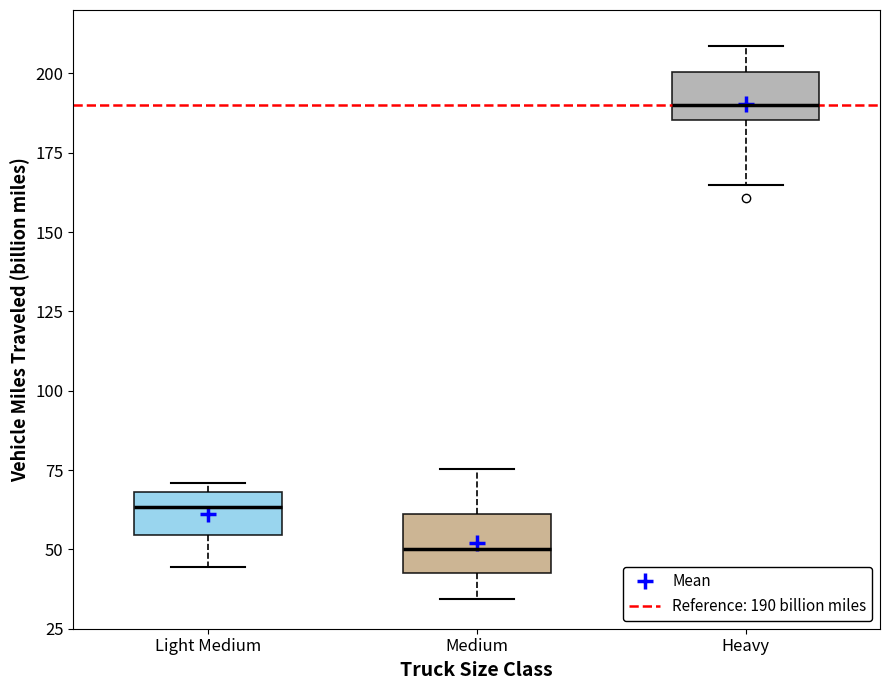

Reading left to right, read every box against the y-axis: the position of its median line, the range the box covers, and the ends of its whiskers. The values are not printed on the chart, so give them approximately, as read against the axis.

Light Medium: median 65, box 55 to 70, whiskers 45 to 70 (just above the box's upper edge)
Medium: median 50, box 40 to 60, whiskers 35 to 75
Heavy: median 190, box 185 to 200, whiskers 165 to 210